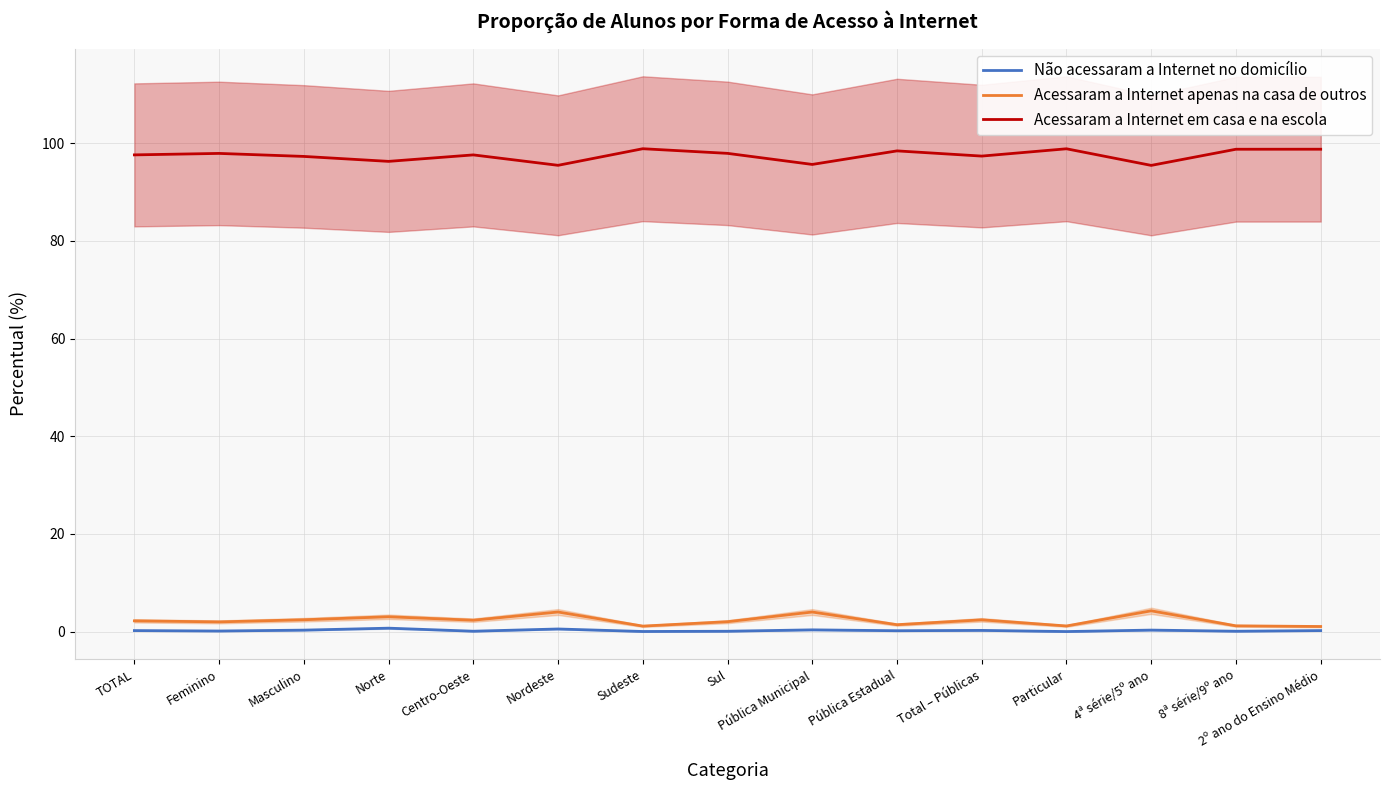

At which label is Acessaram a Internet em casa e na escola closest to 97?

Masculino